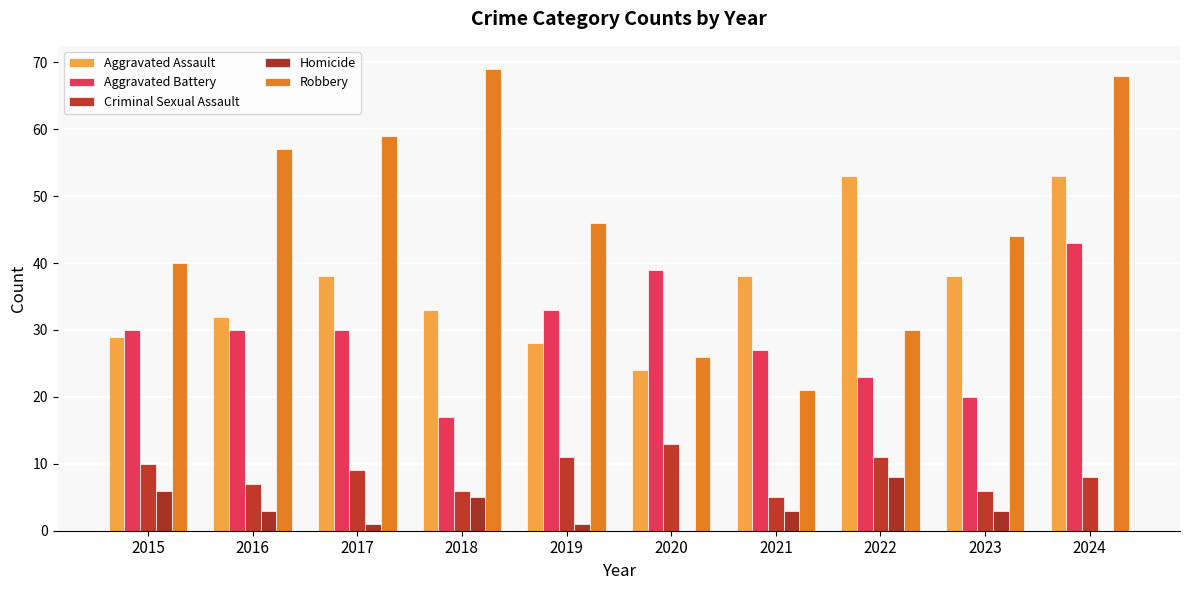

True or false: Homicide has a value of -3 at 2020.

False